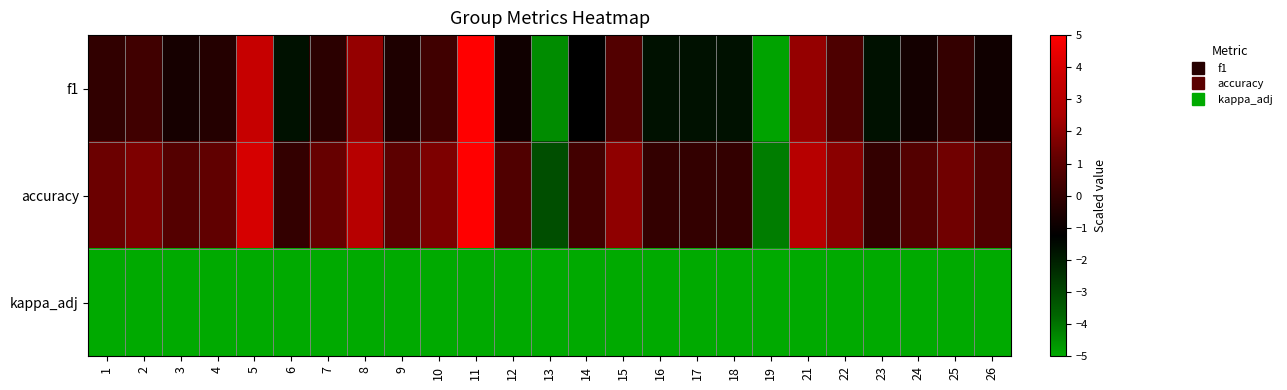

Reading left to right, transcribe all the data shown in this chart.

f1: 1=-0.1	2=0.3	3=-0.7	4=-0.4	5=3.5	6=-1.7	7=-0.2	8=2.1	9=-0.5	10=0.3	11=5.0	12=-0.8	13=-4.4	14=-1.2	15=0.8	16=-1.7	17=-1.7	18=-1.7	19=-4.9	21=2.1	22=0.7	23=-1.7	24=-0.8	25=0.0	26=-0.8
accuracy: 1=1.4	2=1.7	3=0.8	4=1.1	5=4.0	6=0.0	7=1.2	8=3.0	9=1.0	10=1.7	11=5.0	12=0.7	13=-3.2	14=0.4	15=2.0	16=0.0	17=0.0	18=0.0	19=-4.2	21=3.0	22=1.9	23=0.0	24=0.8	25=1.4	26=0.7
kappa_adj: 1=-5.0	2=-5.0	3=-5.0	4=-5.0	5=-5.0	6=-5.0	7=-5.0	8=-5.0	9=-5.0	10=-5.0	11=-5.0	12=-5.0	13=-5.0	14=-5.0	15=-5.0	16=-5.0	17=-5.0	18=-5.0	19=-5.0	21=-5.0	22=-5.0	23=-5.0	24=-5.0	25=-5.0	26=-5.0